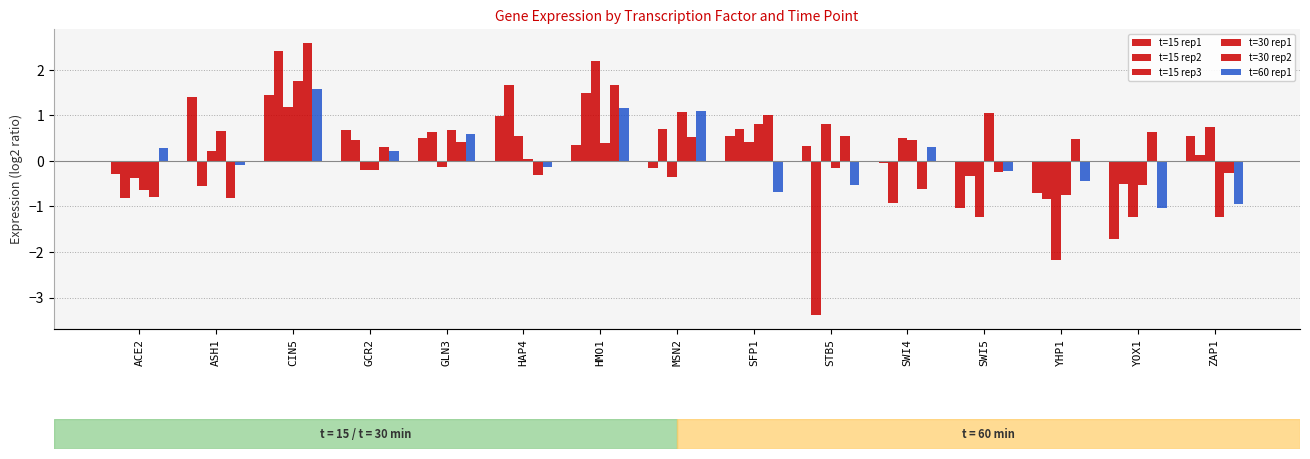

What is the highest value of the t=60 rep1 series?

1.6